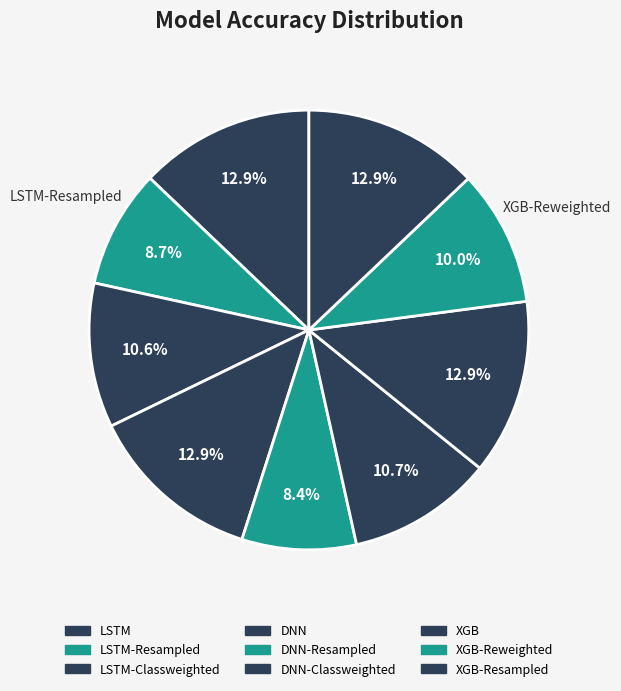

Rank the categories by value from lowest to highest.

DNN-Resampled, LSTM-Resampled, XGB-Reweighted, LSTM-Classweighted, DNN-Classweighted, LSTM, DNN, XGB, XGB-Resampled